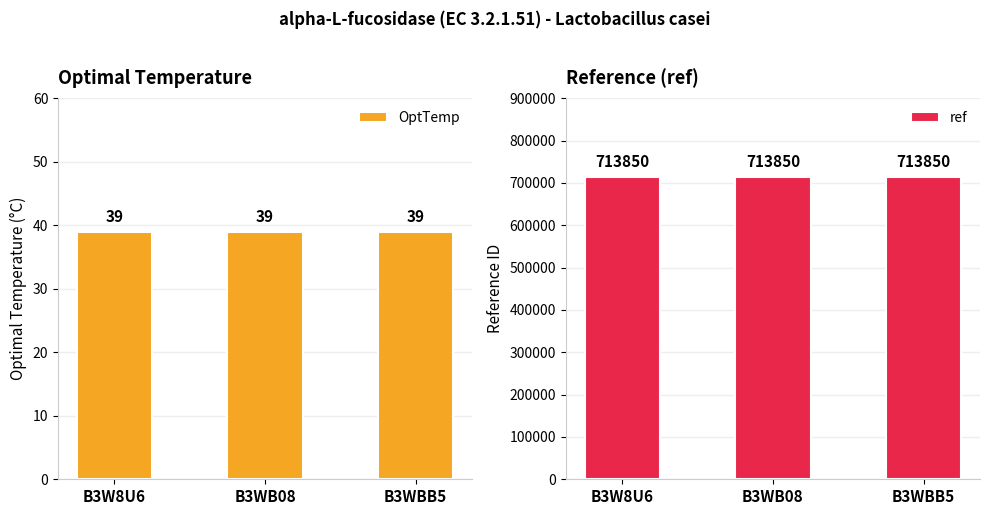

At how many categories does at least one series exceed 79781?

3